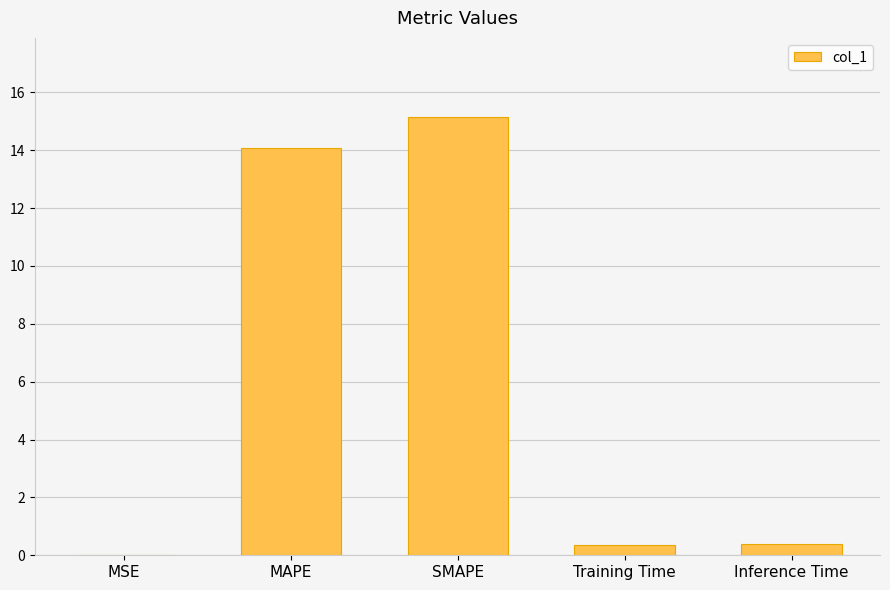

What is the maximum value shown in the chart?

15.2